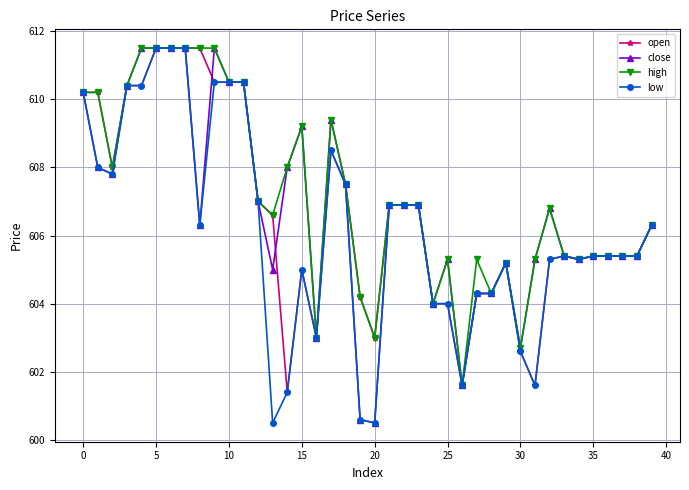

What is the value of the close point at the 4th from the left?

610.4